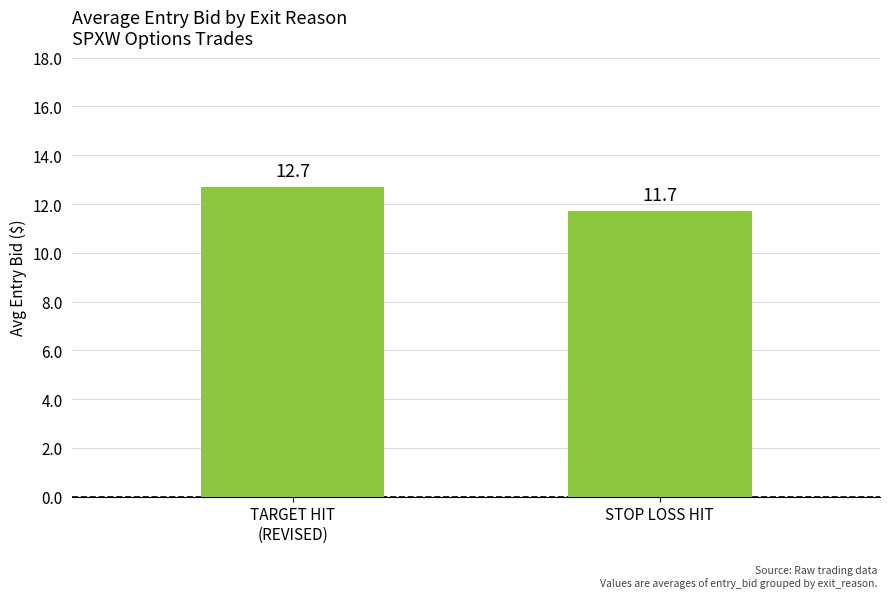

The chart shows a value of 3.5 at STOP LOSS HIT. True or false?

False